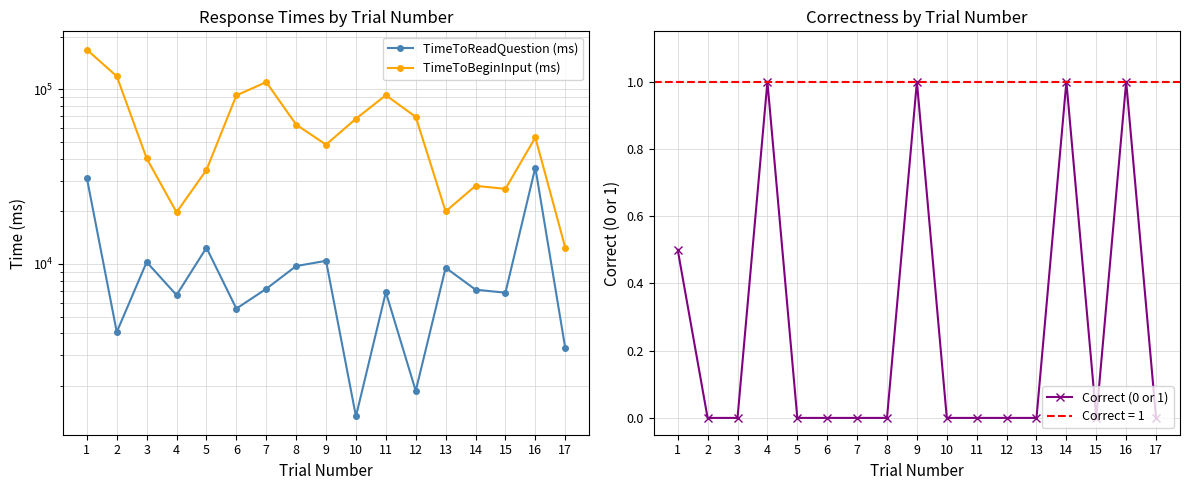

Reading left to right, transcribe all the data shown in this chart.

TimeToReadQuestion (ms): 31042.4	4077.2	10254.4	6636.0	12387.4	5551.9	7204.7	9728.7	10421.7	1341.4	6892.5	1877.6	9518.2	7126.4	6847.9	35642.9	3306.5
TimeToBeginInput (ms): 168516.5	118666.8	40233.7	19761.3	34526.3	92161.8	109944.4	62762.9	48197.7	67801.2	92485.2	69498.5	19983.1	28002.7	26908.2	52988.8	12421.4
Correct (0 or 1): 0.5	0.0	0.0	1.0	0.0	0.0	0.0	0.0	1.0	0.0	0.0	0.0	0.0	1.0	0.0	1.0	0.0